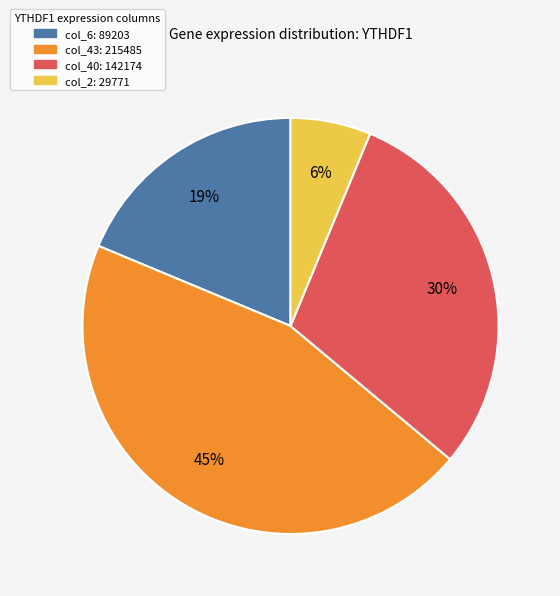

To the nearest percent, what is the average slice percentage?

25%